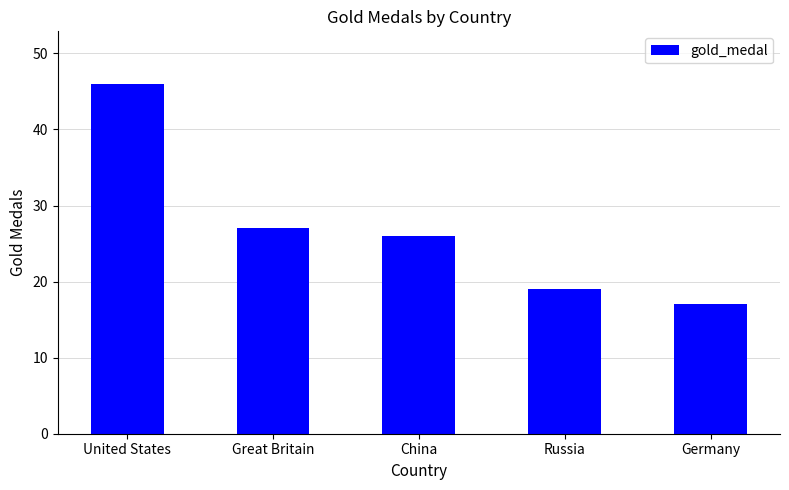

What is the sum of all values?

135